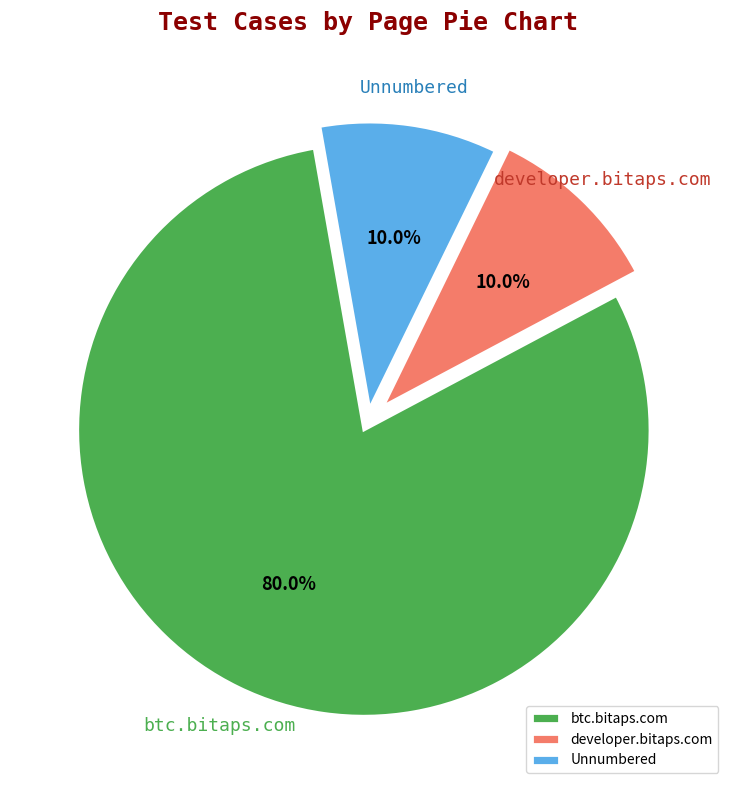

Which category has the biggest portion of the pie?

btc.bitaps.com